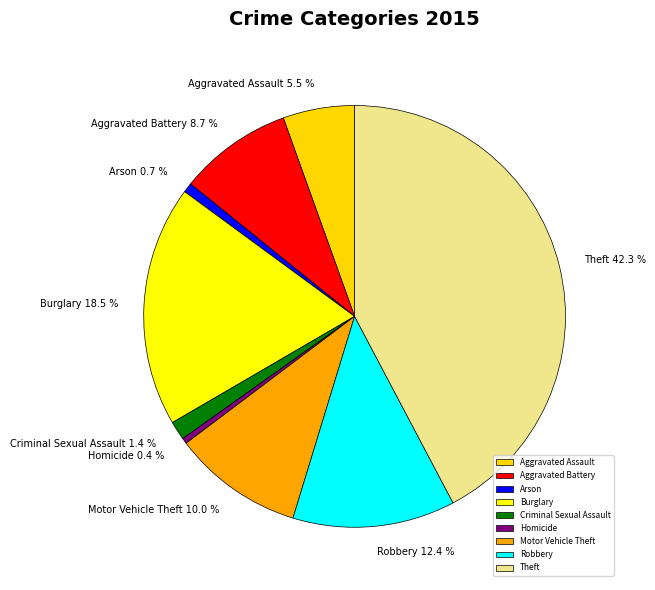

What percentage is NOT represented by Homicide?

99.6%